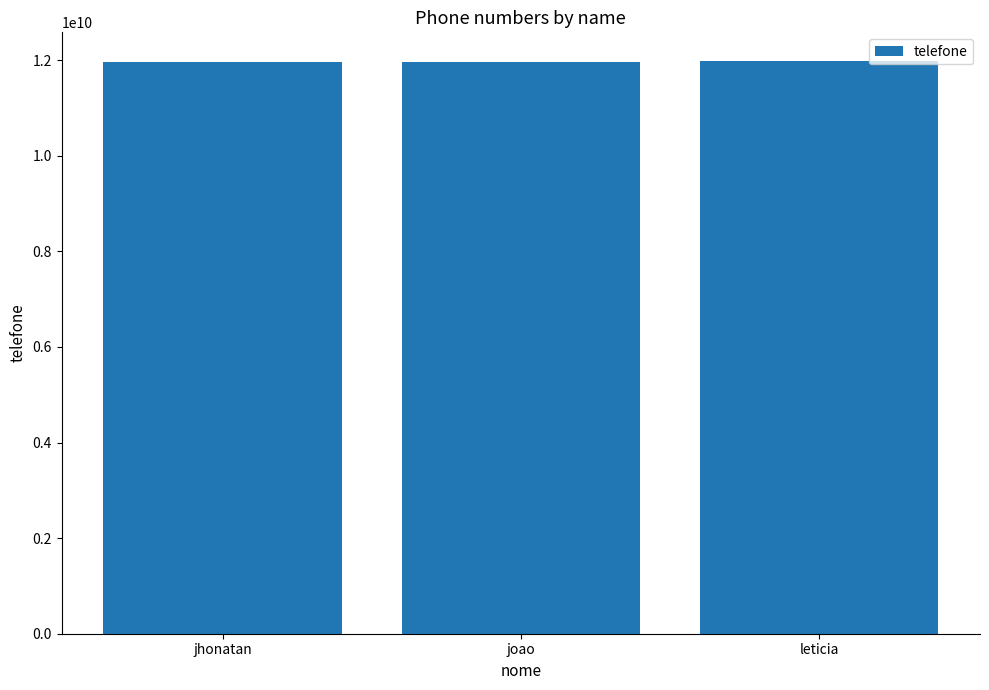

What is the smallest value displayed?

11952317638